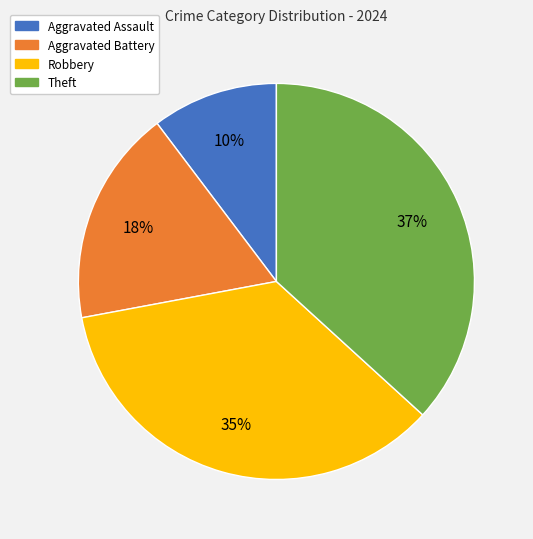

Does Robbery account for over 50% of the chart?

No